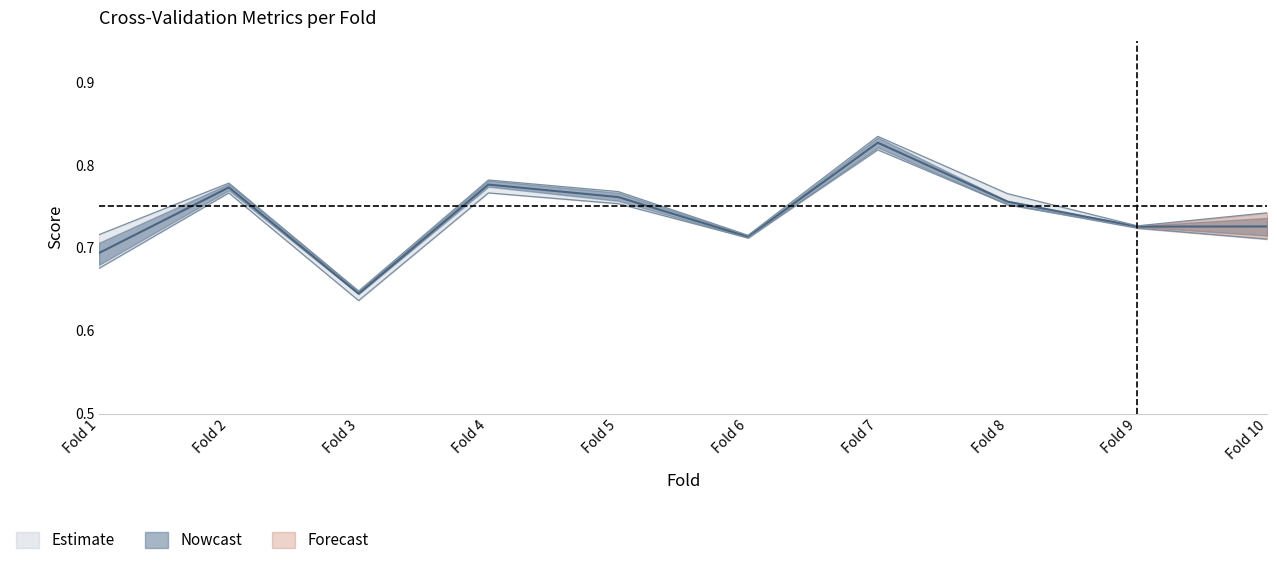

What is the value of the auc point at the 10th from the left?

0.7